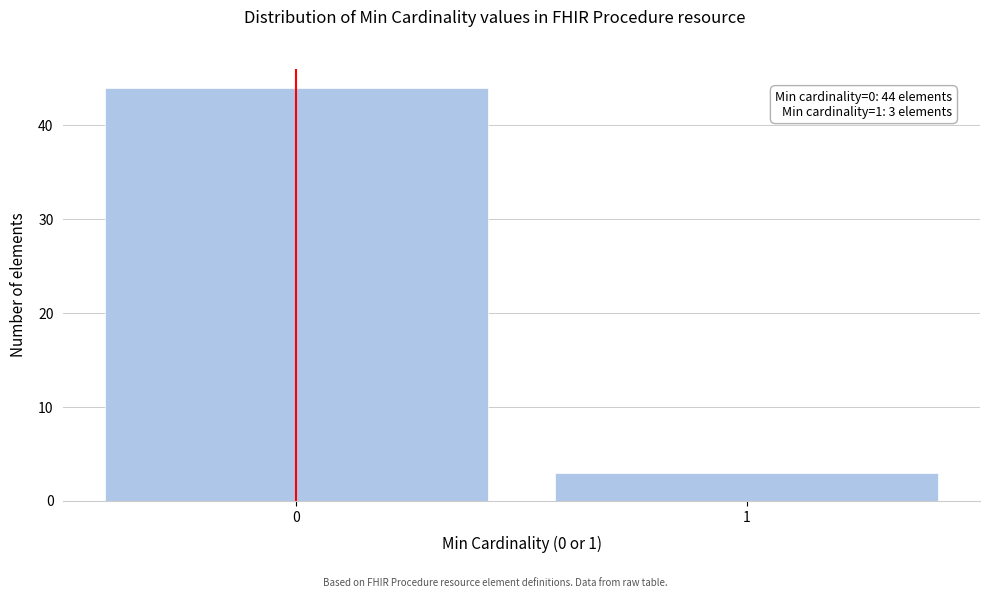

Reading right to left, what are all the values shown in this chart?

3	44